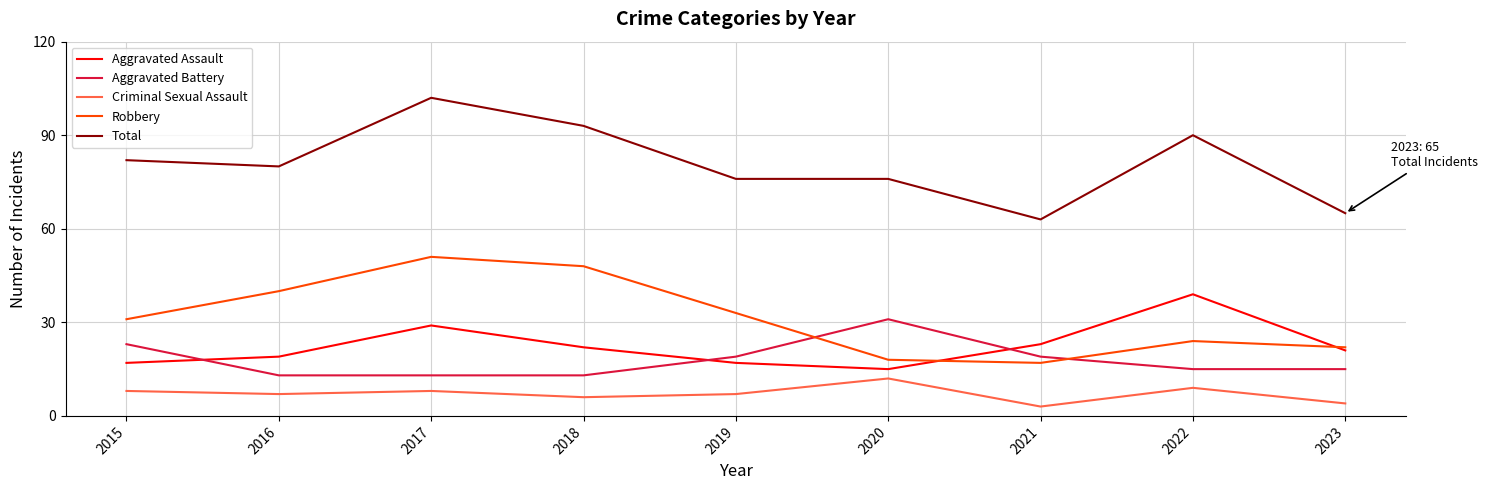

Rank the series by their maximum value, from lowest to highest.

Criminal Sexual Assault, Aggravated Battery, Aggravated Assault, Robbery, Total